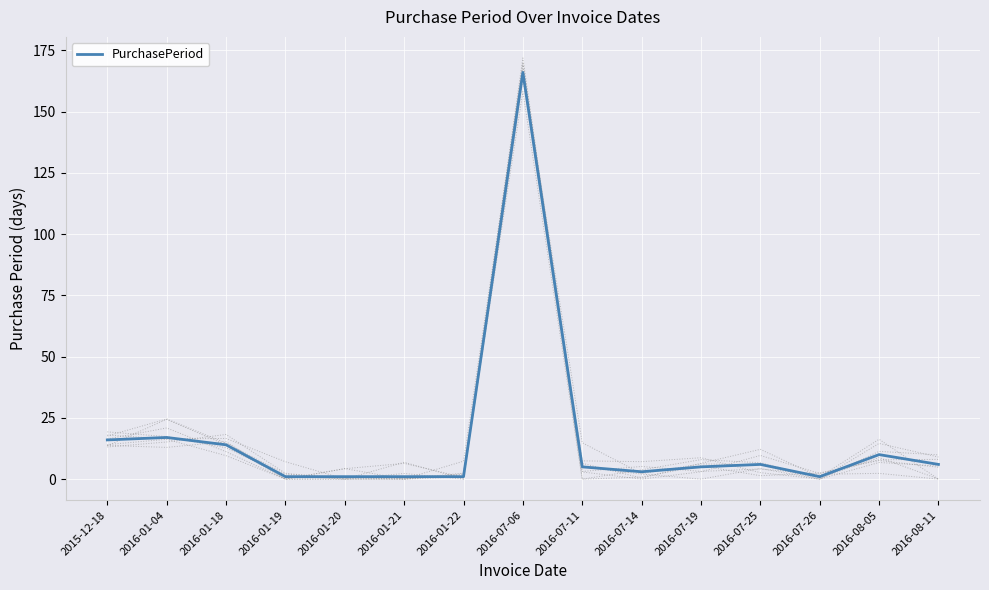

The value at 2016-07-06 is 288. True or false?

False